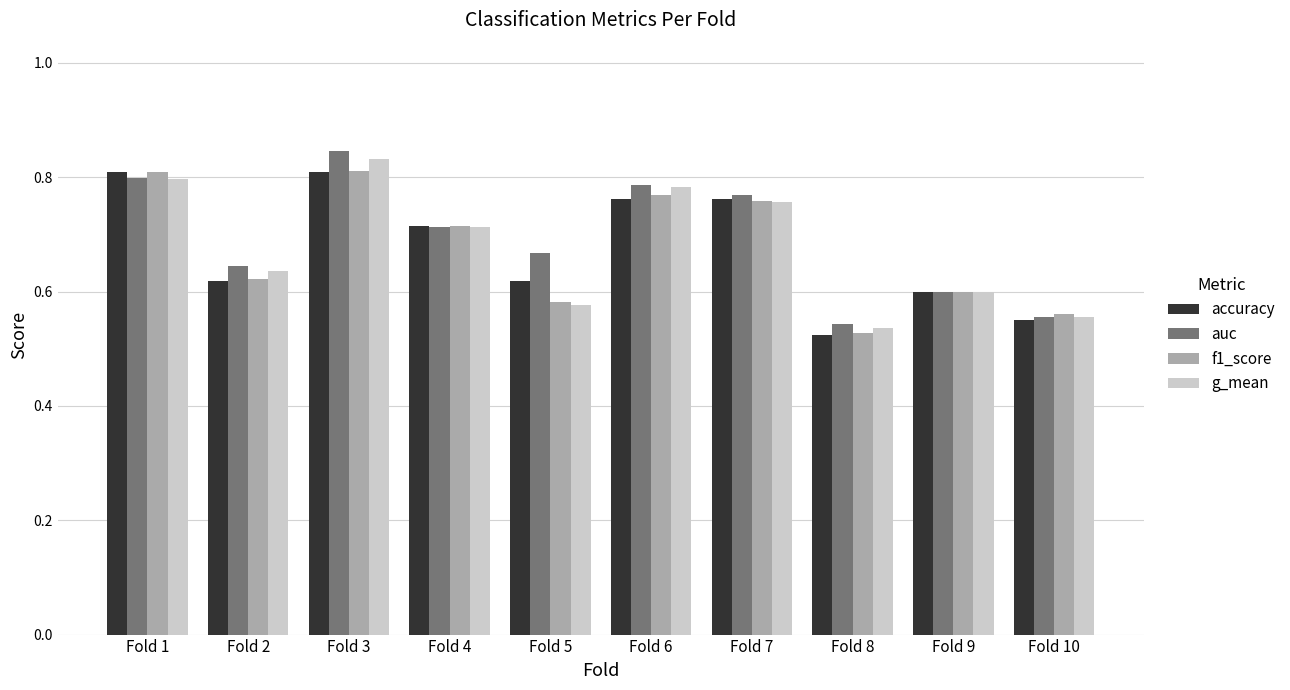

True or false: accuracy has a value of 0.6 at Fold 10.

True